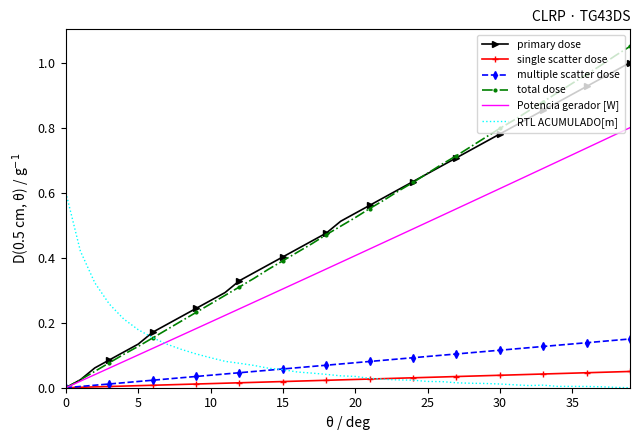

In RTL ACUMULADO[m], how many points are higher than both neighbors (excluding endpoints)?

2